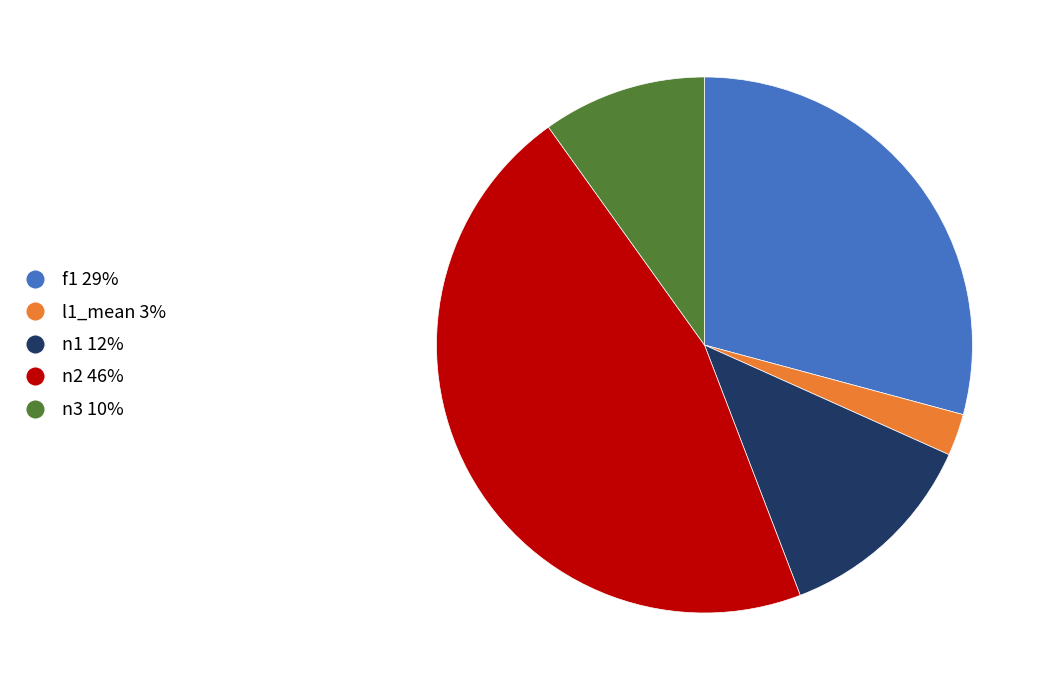

Combined, do f1 29% and l1_mean 3% account for over 50%?

No